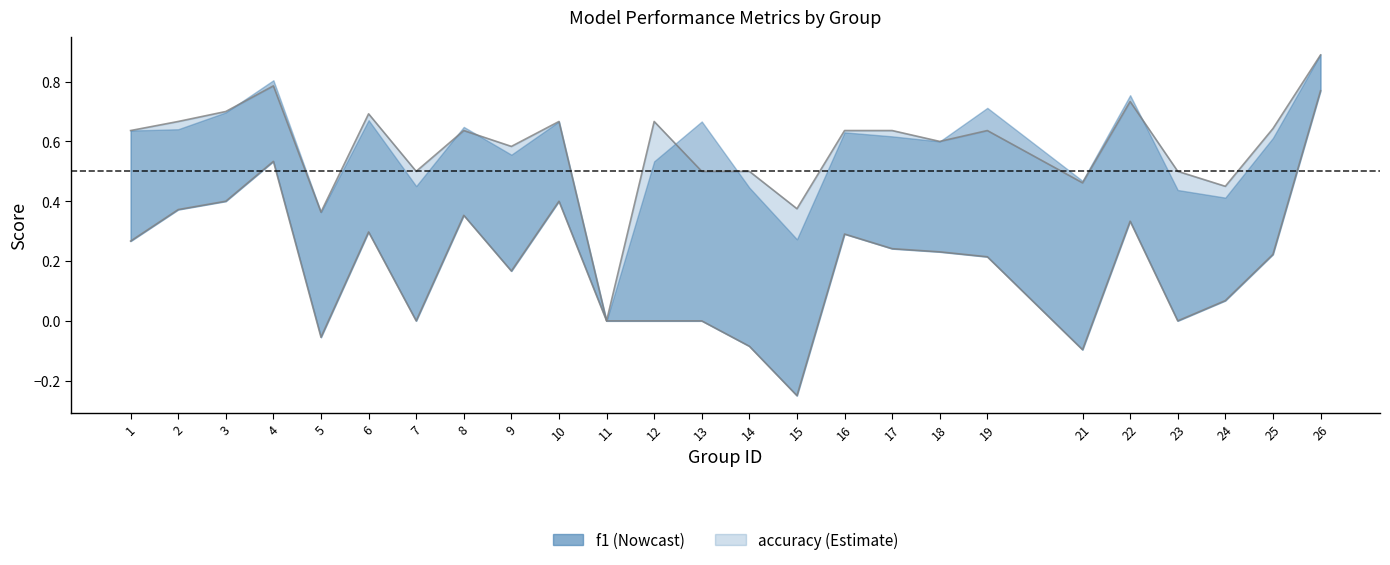

Which category has the lowest value across all series?

15